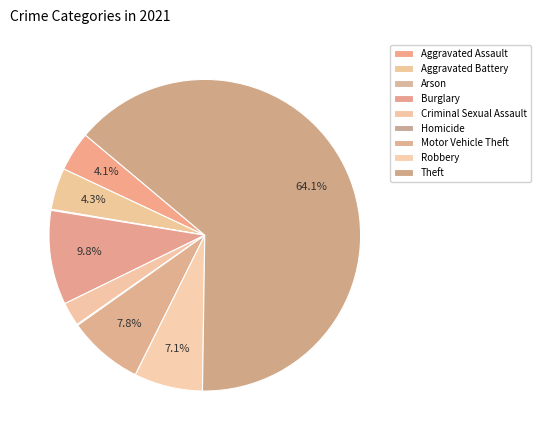

True or false: Burglary accounts for 1% of the total.

False